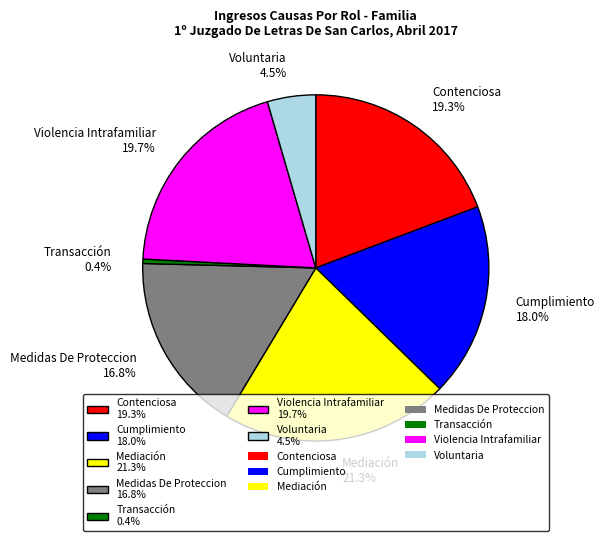

Is Medidas De Proteccion the majority of the pie?

No